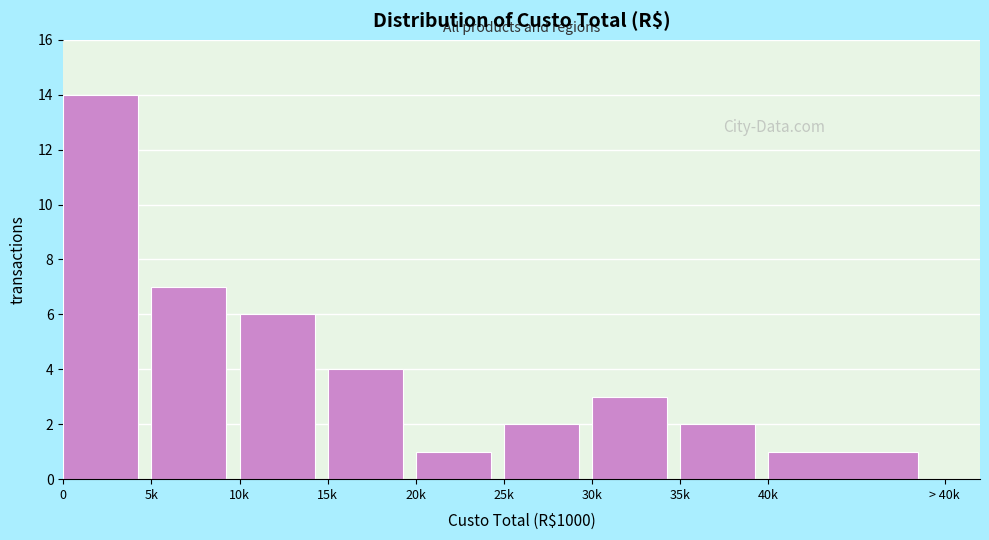

Reading left to right, transcribe all the data shown in this chart.

14	7	6	4	1	2	3	2	1